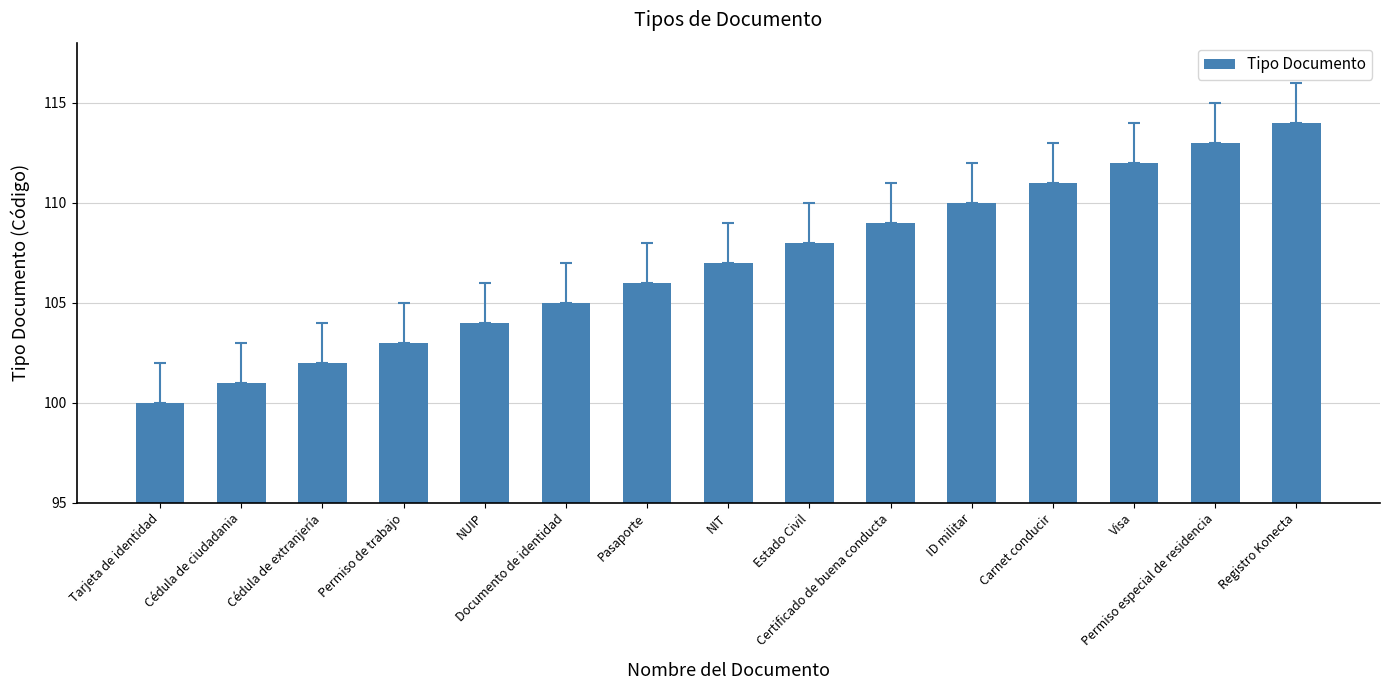

The chart shows a value of 33 at Permiso especial de residencia. True or false?

False